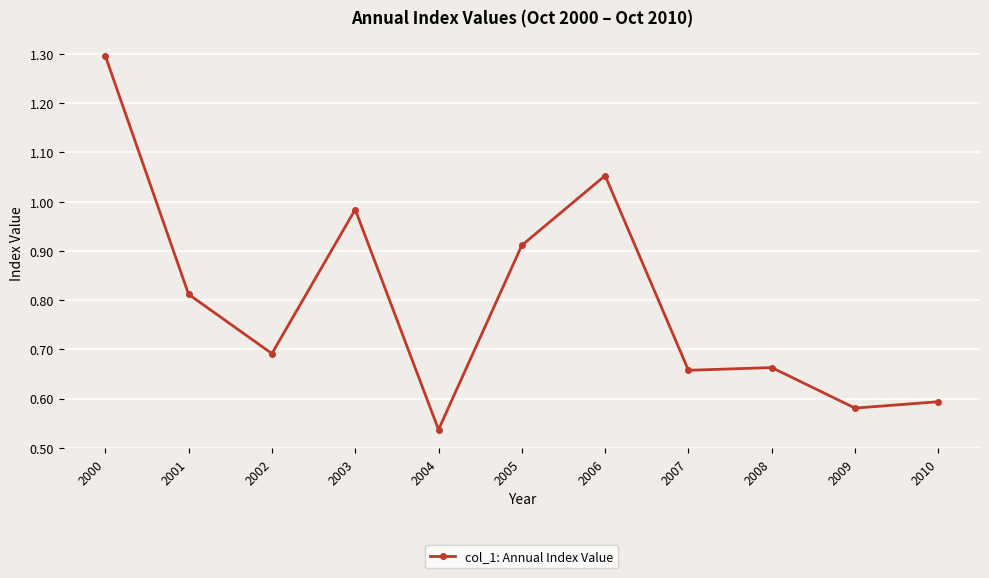

What is the change in value from 2003 to 2006?

+0.1